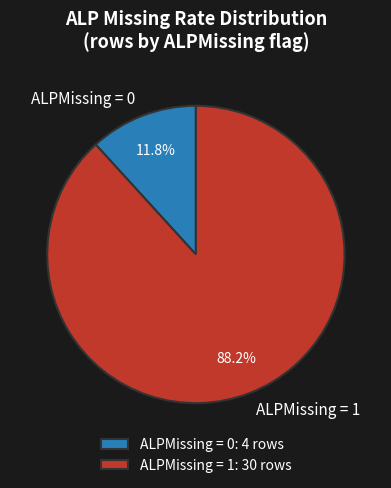

How many slices are in this pie chart?

2